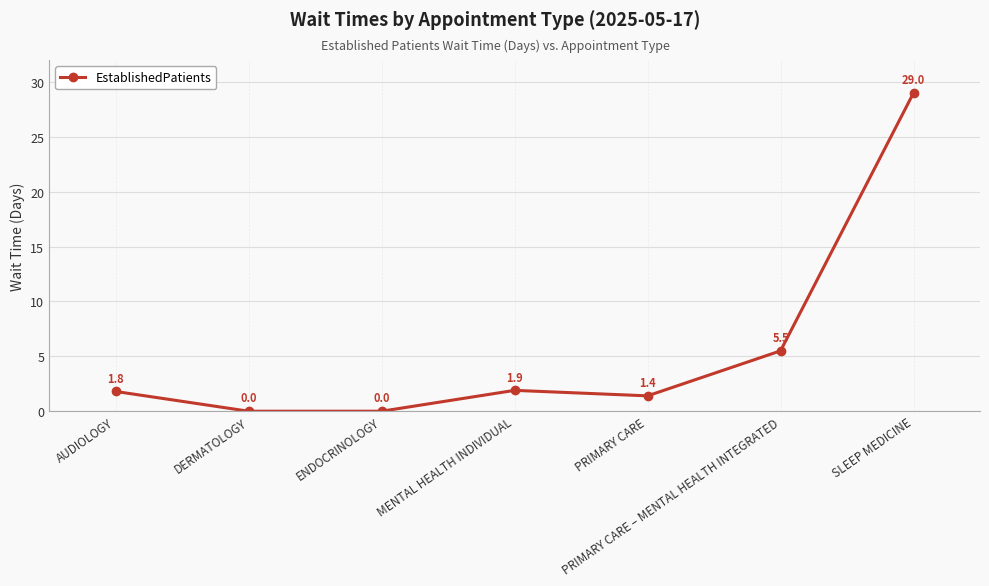

Reading left to right, transcribe all the data shown in this chart.

AUDIOLOGY=1.8	DERMATOLOGY=0.0	ENDOCRINOLOGY=0.0	MENTAL HEALTH INDIVIDUAL=1.9	PRIMARY CARE=1.4	PRIMARY CARE – MENTAL HEALTH INTEGRATED=5.5	SLEEP MEDICINE=29.0